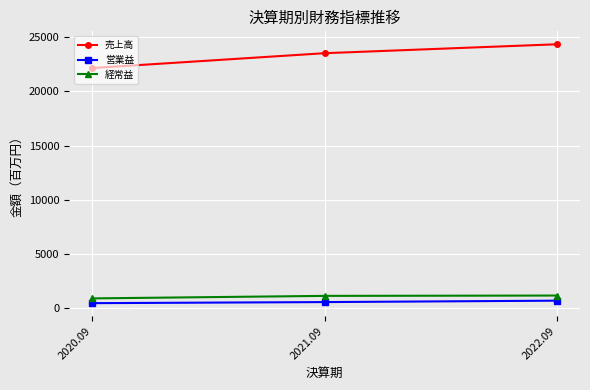

Is it true that 売上高 equals 23529 at 2021.09?

True